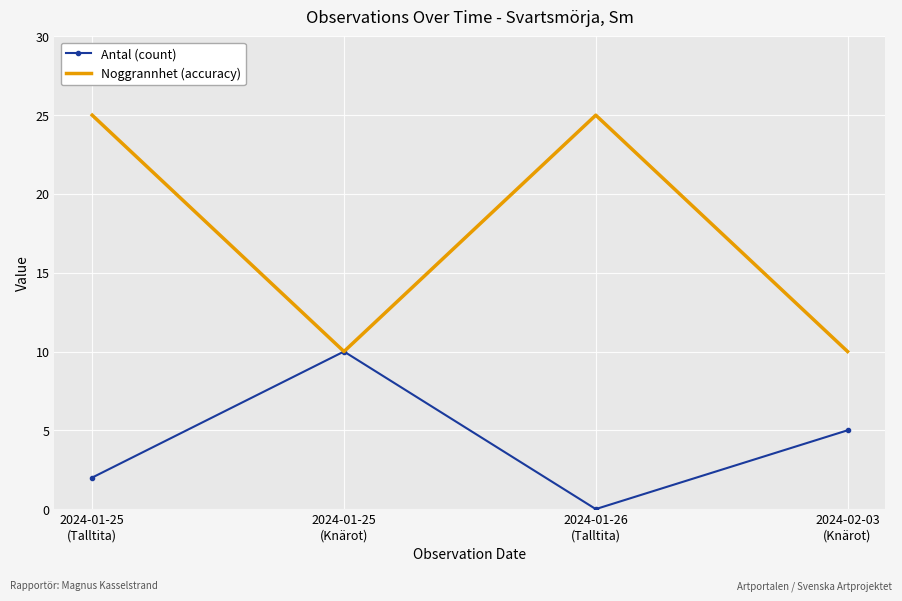

List the series in order of their peak value, lowest first.

Antal (count), Noggrannhet (accuracy)